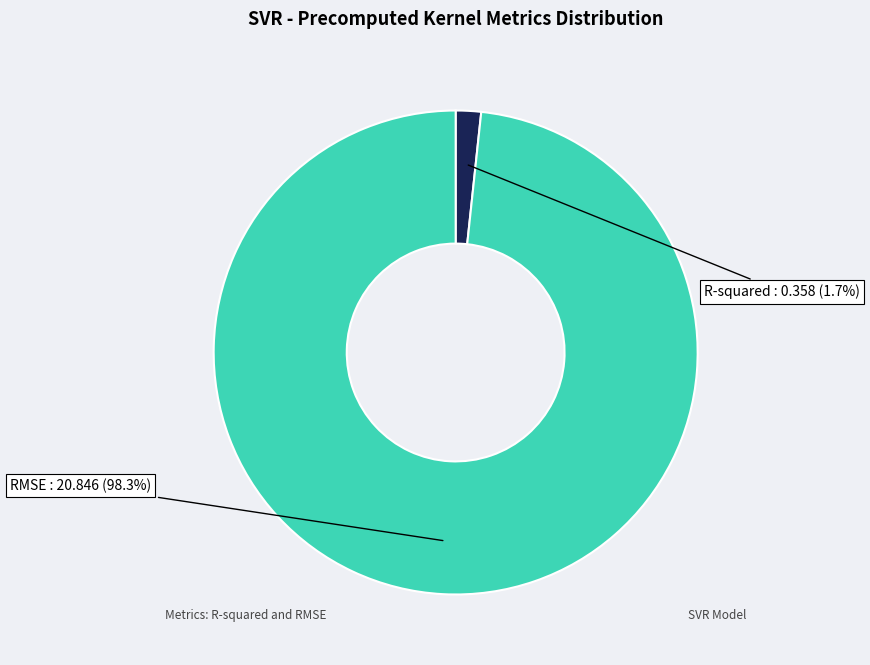

Between RMSE and R-squared, which is larger?

RMSE